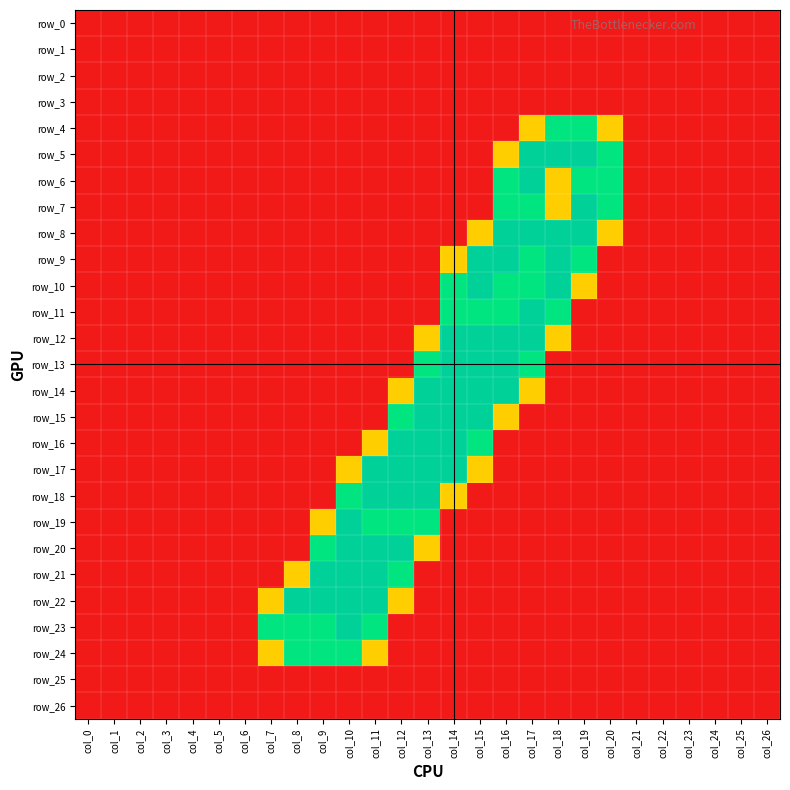

Reading right to left, list all the values displayed in this chart.

row_0: 0.0	0.0	0.0	0.0	0.0	0.0	0.0	0.0	0.0	0.0	0.0	0.0	0.0	0.0	0.0	0.0	0.0	0.0	0.0	0.0	0.0	0.0	0.0	0.0	0.0	0.0	0.0
row_1: 0.0	0.0	0.0	0.0	0.0	0.0	0.0	0.0	0.0	0.0	0.0	0.0	0.0	0.0	0.0	0.0	0.0	0.0	0.0	0.0	0.0	0.0	0.0	0.0	0.0	0.0	0.0
row_2: 0.0	0.0	0.0	0.0	0.0	0.0	0.0	0.0	0.0	0.0	0.0	0.0	0.0	0.0	0.0	0.0	0.0	0.0	0.0	0.0	0.0	0.0	0.0	0.0	0.0	0.0	0.0
row_3: 0.0	0.0	0.0	0.0	0.0	0.0	0.0	0.0	0.0	0.0	0.0	0.0	0.0	0.0	0.0	0.0	0.0	0.0	0.0	0.0	0.0	0.0	0.0	0.0	0.0	0.0	0.0
row_4: 0.0	0.0	0.0	0.0	0.0	0.0	0.8	1.5	1.5	0.8	0.0	0.0	0.0	0.0	0.0	0.0	0.0	0.0	0.0	0.0	0.0	0.0	0.0	0.0	0.0	0.0	0.0
row_5: 0.0	0.0	0.0	0.0	0.0	0.0	1.5	2.0	2.0	2.0	0.8	0.0	0.0	0.0	0.0	0.0	0.0	0.0	0.0	0.0	0.0	0.0	0.0	0.0	0.0	0.0	0.0
row_6: 0.0	0.0	0.0	0.0	0.0	0.0	1.5	1.5	0.8	2.0	1.5	0.0	0.0	0.0	0.0	0.0	0.0	0.0	0.0	0.0	0.0	0.0	0.0	0.0	0.0	0.0	0.0
row_7: 0.0	0.0	0.0	0.0	0.0	0.0	1.5	2.0	0.8	1.5	1.5	0.0	0.0	0.0	0.0	0.0	0.0	0.0	0.0	0.0	0.0	0.0	0.0	0.0	0.0	0.0	0.0
row_8: 0.0	0.0	0.0	0.0	0.0	0.0	0.8	2.0	2.0	2.0	2.0	0.8	0.0	0.0	0.0	0.0	0.0	0.0	0.0	0.0	0.0	0.0	0.0	0.0	0.0	0.0	0.0
row_9: 0.0	0.0	0.0	0.0	0.0	0.0	0.0	1.5	2.0	1.5	2.0	2.0	0.8	0.0	0.0	0.0	0.0	0.0	0.0	0.0	0.0	0.0	0.0	0.0	0.0	0.0	0.0
row_10: 0.0	0.0	0.0	0.0	0.0	0.0	0.0	0.8	2.0	1.5	1.5	2.0	1.5	0.0	0.0	0.0	0.0	0.0	0.0	0.0	0.0	0.0	0.0	0.0	0.0	0.0	0.0
row_11: 0.0	0.0	0.0	0.0	0.0	0.0	0.0	0.0	1.5	2.0	1.5	1.5	1.5	0.0	0.0	0.0	0.0	0.0	0.0	0.0	0.0	0.0	0.0	0.0	0.0	0.0	0.0
row_12: 0.0	0.0	0.0	0.0	0.0	0.0	0.0	0.0	0.8	2.0	2.0	2.0	2.0	0.8	0.0	0.0	0.0	0.0	0.0	0.0	0.0	0.0	0.0	0.0	0.0	0.0	0.0
row_13: 0.0	0.0	0.0	0.0	0.0	0.0	0.0	0.0	0.0	1.5	2.0	2.0	2.0	1.5	0.0	0.0	0.0	0.0	0.0	0.0	0.0	0.0	0.0	0.0	0.0	0.0	0.0
row_14: 0.0	0.0	0.0	0.0	0.0	0.0	0.0	0.0	0.0	0.8	2.0	2.0	2.0	2.0	0.8	0.0	0.0	0.0	0.0	0.0	0.0	0.0	0.0	0.0	0.0	0.0	0.0
row_15: 0.0	0.0	0.0	0.0	0.0	0.0	0.0	0.0	0.0	0.0	0.8	2.0	2.0	2.0	1.5	0.0	0.0	0.0	0.0	0.0	0.0	0.0	0.0	0.0	0.0	0.0	0.0
row_16: 0.0	0.0	0.0	0.0	0.0	0.0	0.0	0.0	0.0	0.0	0.0	1.5	2.0	2.0	2.0	0.8	0.0	0.0	0.0	0.0	0.0	0.0	0.0	0.0	0.0	0.0	0.0
row_17: 0.0	0.0	0.0	0.0	0.0	0.0	0.0	0.0	0.0	0.0	0.0	0.8	2.0	2.0	2.0	2.0	0.8	0.0	0.0	0.0	0.0	0.0	0.0	0.0	0.0	0.0	0.0
row_18: 0.0	0.0	0.0	0.0	0.0	0.0	0.0	0.0	0.0	0.0	0.0	0.0	0.8	2.0	2.0	2.0	1.5	0.0	0.0	0.0	0.0	0.0	0.0	0.0	0.0	0.0	0.0
row_19: 0.0	0.0	0.0	0.0	0.0	0.0	0.0	0.0	0.0	0.0	0.0	0.0	0.0	1.5	1.5	1.5	2.0	0.8	0.0	0.0	0.0	0.0	0.0	0.0	0.0	0.0	0.0
row_20: 0.0	0.0	0.0	0.0	0.0	0.0	0.0	0.0	0.0	0.0	0.0	0.0	0.0	0.8	2.0	2.0	2.0	1.5	0.0	0.0	0.0	0.0	0.0	0.0	0.0	0.0	0.0
row_21: 0.0	0.0	0.0	0.0	0.0	0.0	0.0	0.0	0.0	0.0	0.0	0.0	0.0	0.0	1.5	2.0	2.0	2.0	0.8	0.0	0.0	0.0	0.0	0.0	0.0	0.0	0.0
row_22: 0.0	0.0	0.0	0.0	0.0	0.0	0.0	0.0	0.0	0.0	0.0	0.0	0.0	0.0	0.8	2.0	2.0	2.0	2.0	0.8	0.0	0.0	0.0	0.0	0.0	0.0	0.0
row_23: 0.0	0.0	0.0	0.0	0.0	0.0	0.0	0.0	0.0	0.0	0.0	0.0	0.0	0.0	0.0	1.5	2.0	1.5	1.5	1.5	0.0	0.0	0.0	0.0	0.0	0.0	0.0
row_24: 0.0	0.0	0.0	0.0	0.0	0.0	0.0	0.0	0.0	0.0	0.0	0.0	0.0	0.0	0.0	0.8	1.5	1.5	1.5	0.8	0.0	0.0	0.0	0.0	0.0	0.0	0.0
row_25: 0.0	0.0	0.0	0.0	0.0	0.0	0.0	0.0	0.0	0.0	0.0	0.0	0.0	0.0	0.0	0.0	0.0	0.0	0.0	0.0	0.0	0.0	0.0	0.0	0.0	0.0	0.0
row_26: 0.0	0.0	0.0	0.0	0.0	0.0	0.0	0.0	0.0	0.0	0.0	0.0	0.0	0.0	0.0	0.0	0.0	0.0	0.0	0.0	0.0	0.0	0.0	0.0	0.0	0.0	0.0